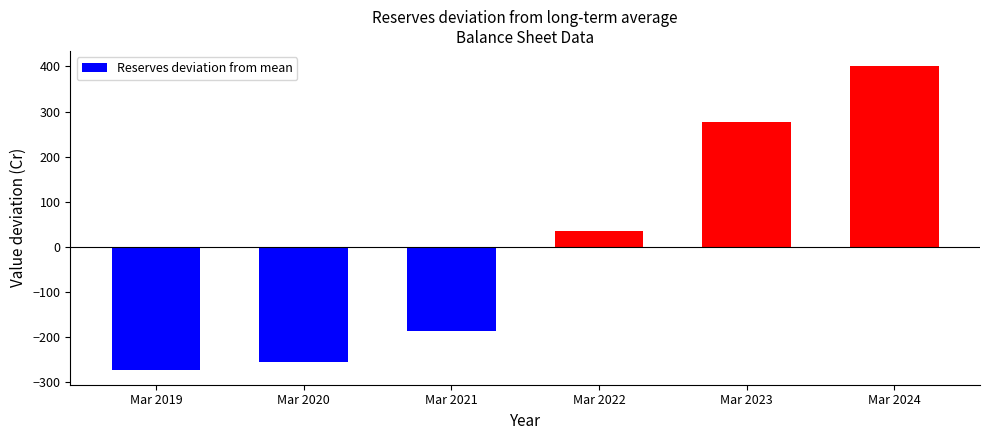

What is the greatest value displayed?

400.7